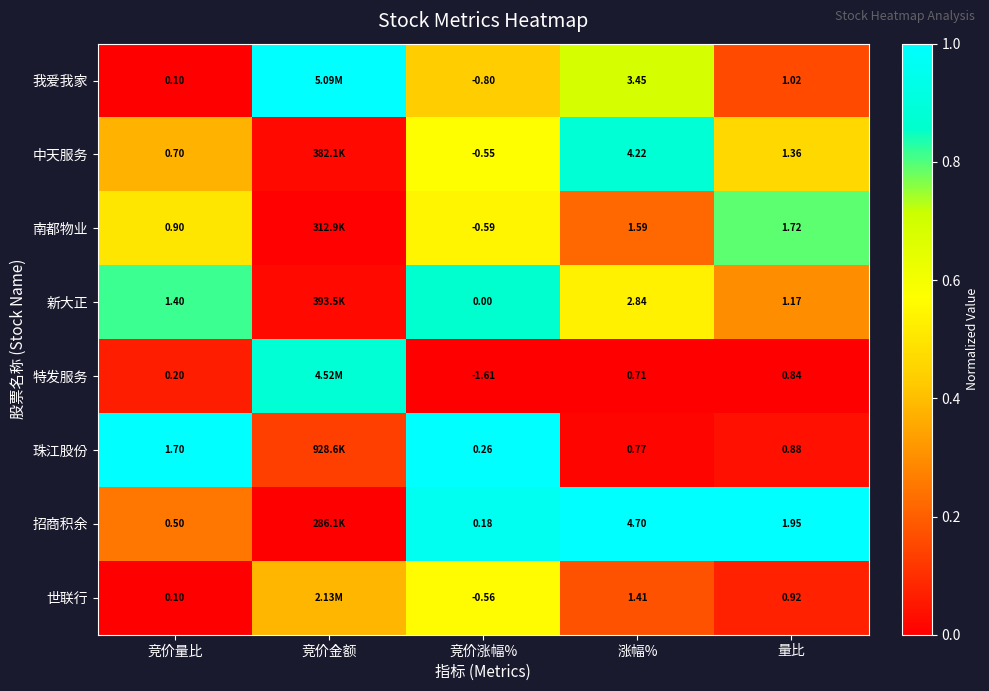

Is the value of 珠江股份 at 涨幅% greater than the value of 我爱我家 at 竞价涨幅%?

Yes